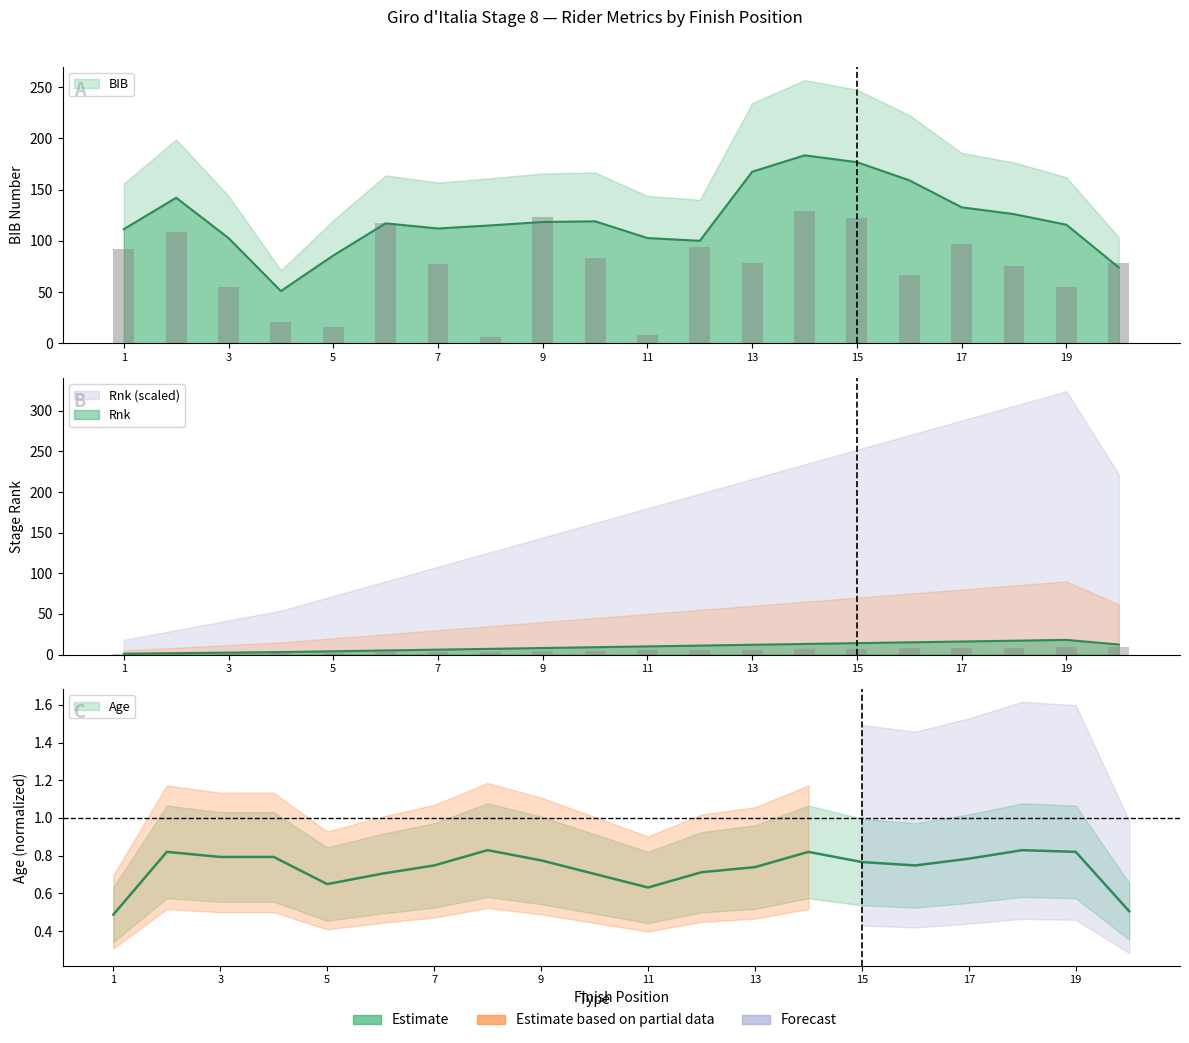

Is it true that Rnk equals 6.5 at 9?

False